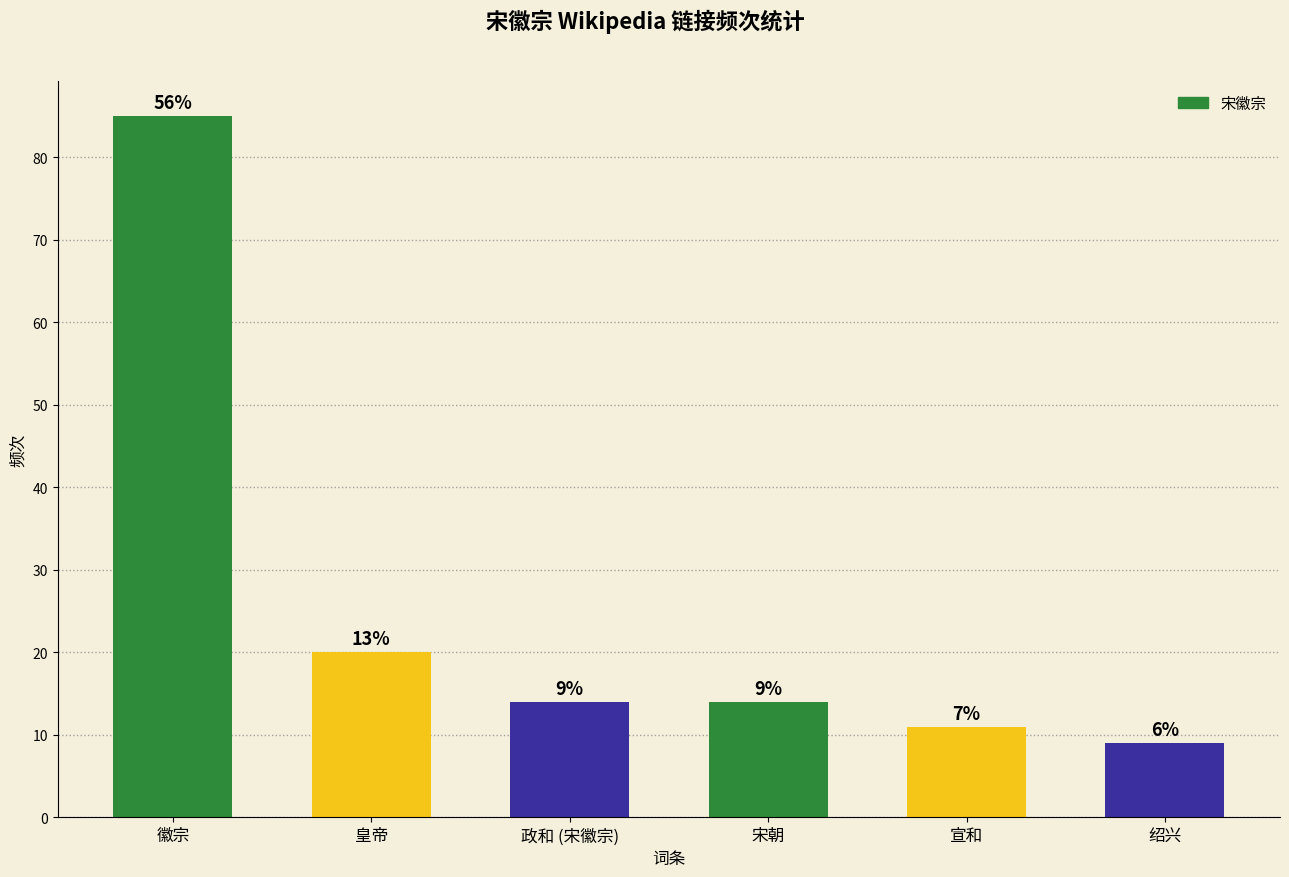

How many bars are there in total?

6